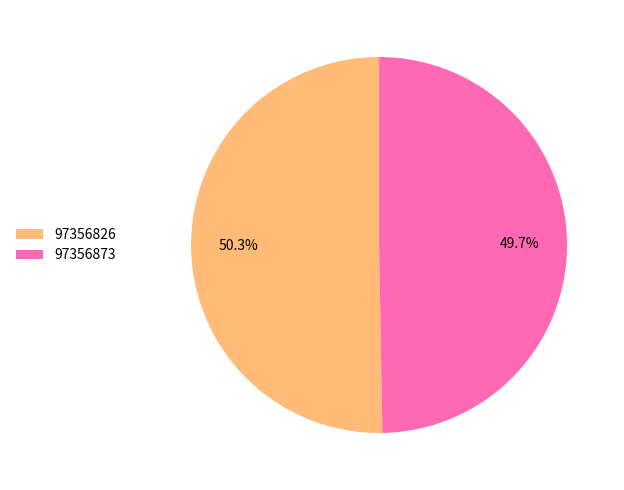

Count the number of slices in the pie.

2